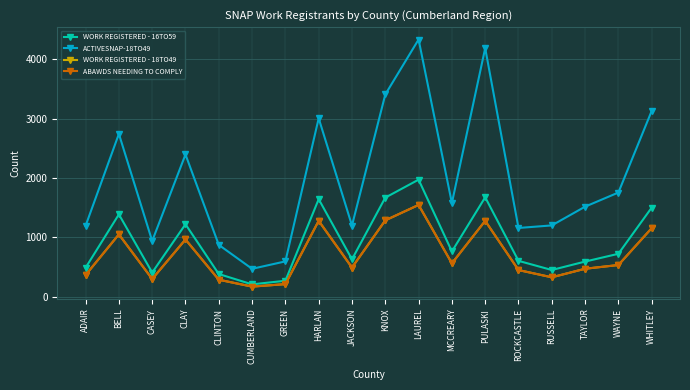

What is the value of the ABAWDS NEEDING TO COMPLY point at the 16th from the left?

473